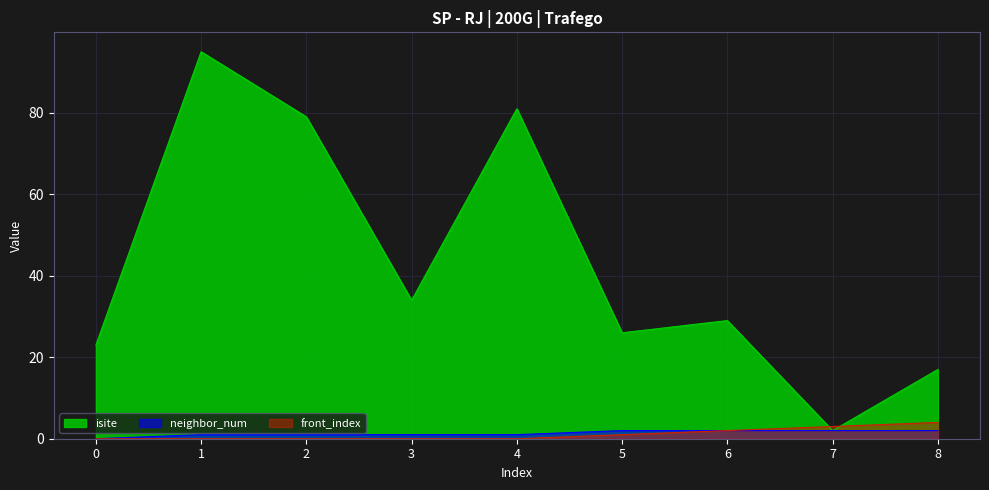

Which series has the largest range (max minus min)?

isite